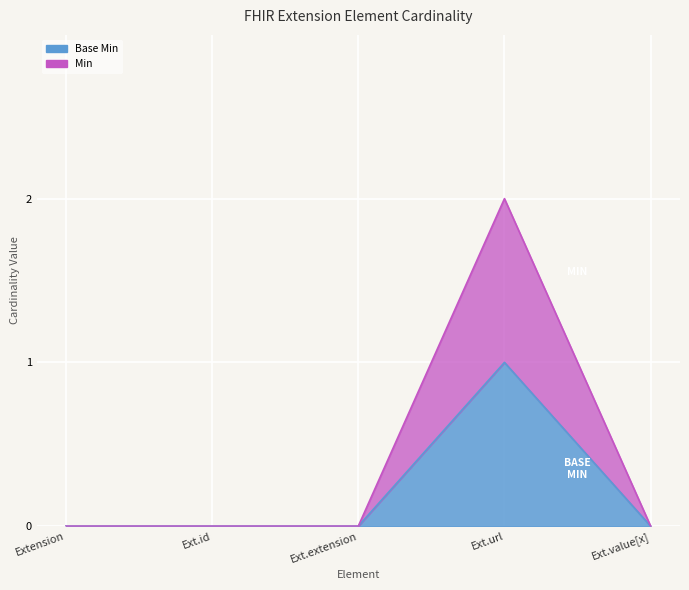

What is the greatest value displayed?

2